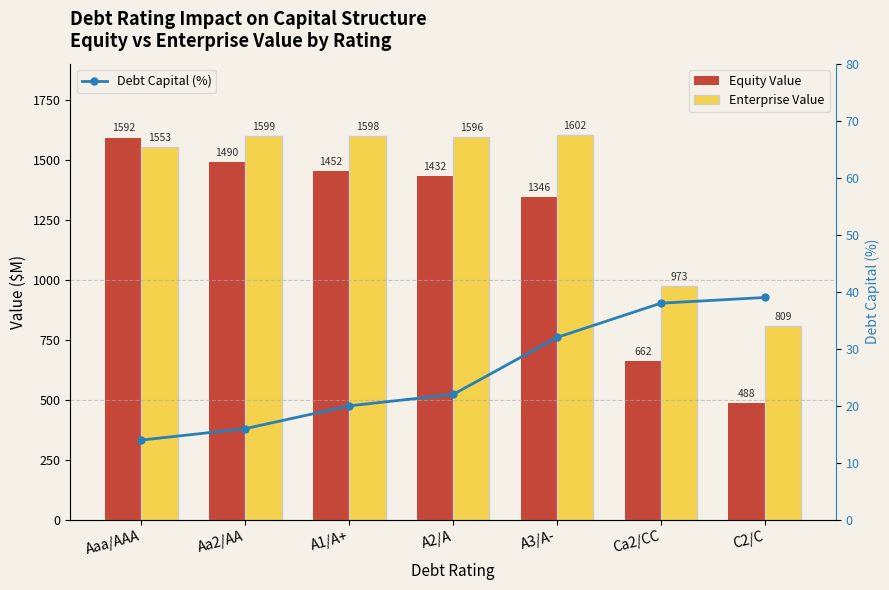

The value of Equity Value at Aaa/AAA is 1592.3. True or false?

True